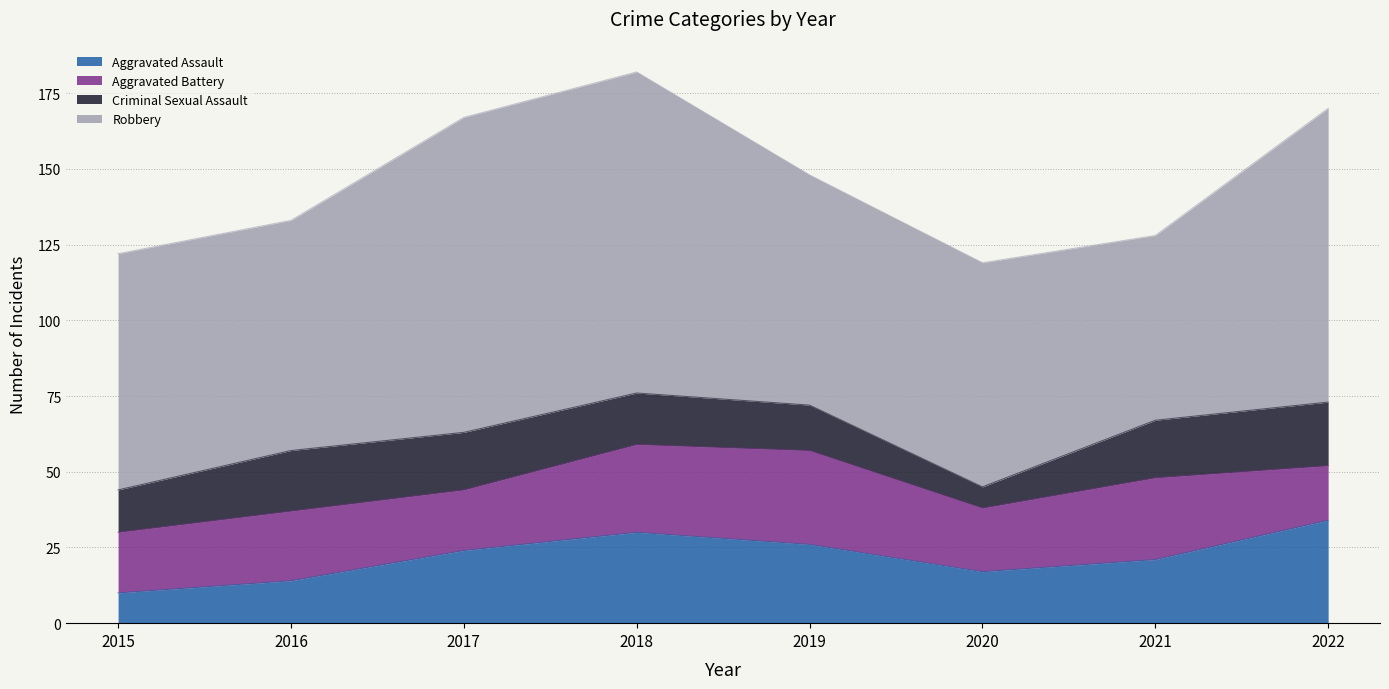

True or false: Robbery has more than 1 interior local peaks.

False